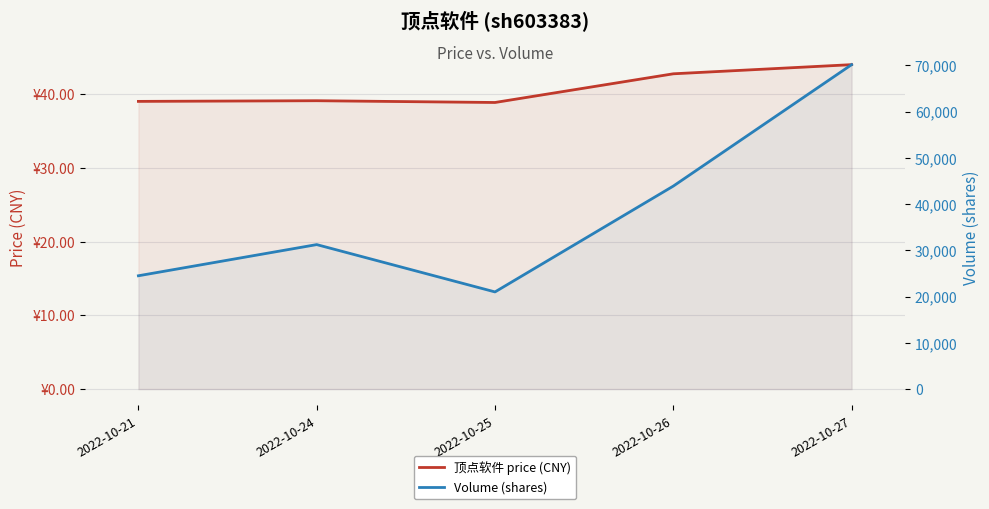

What are all the series names shown in the legend?

顶点软件 price (CNY), Volume (shares)